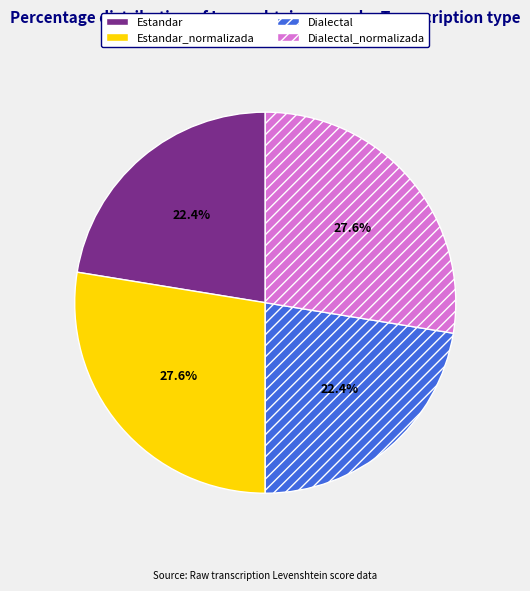

What percentage is NOT represented by Estandar?

77.6%